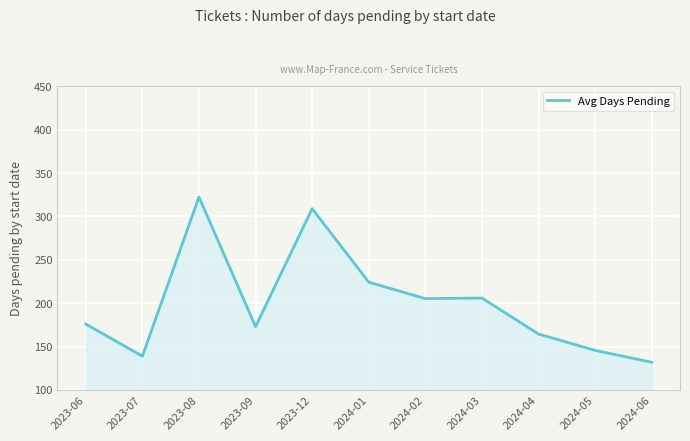

At which category does the data reach its first local peak?

2023-08